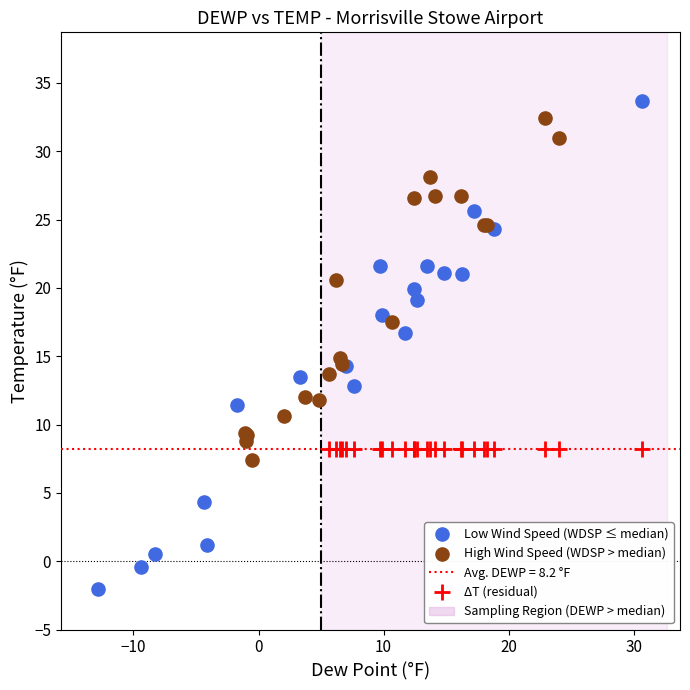

Which series contains the lowest Y value?

Low Wind Speed (WDSP ≤ median)